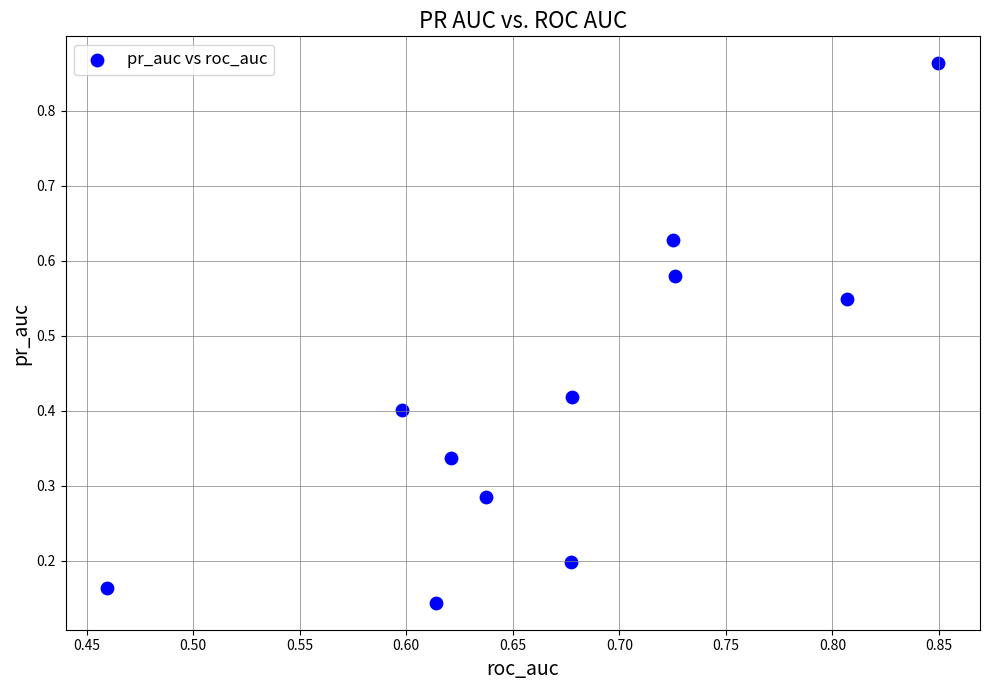

What is the range of Y values (max minus min)?

0.7